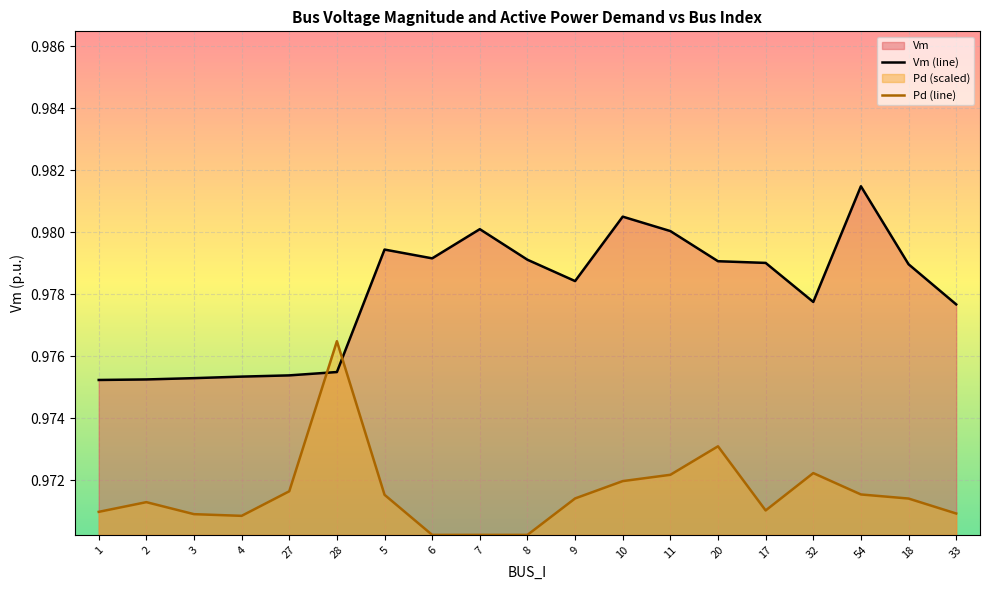

What is the sum of all Vm values?

18.6